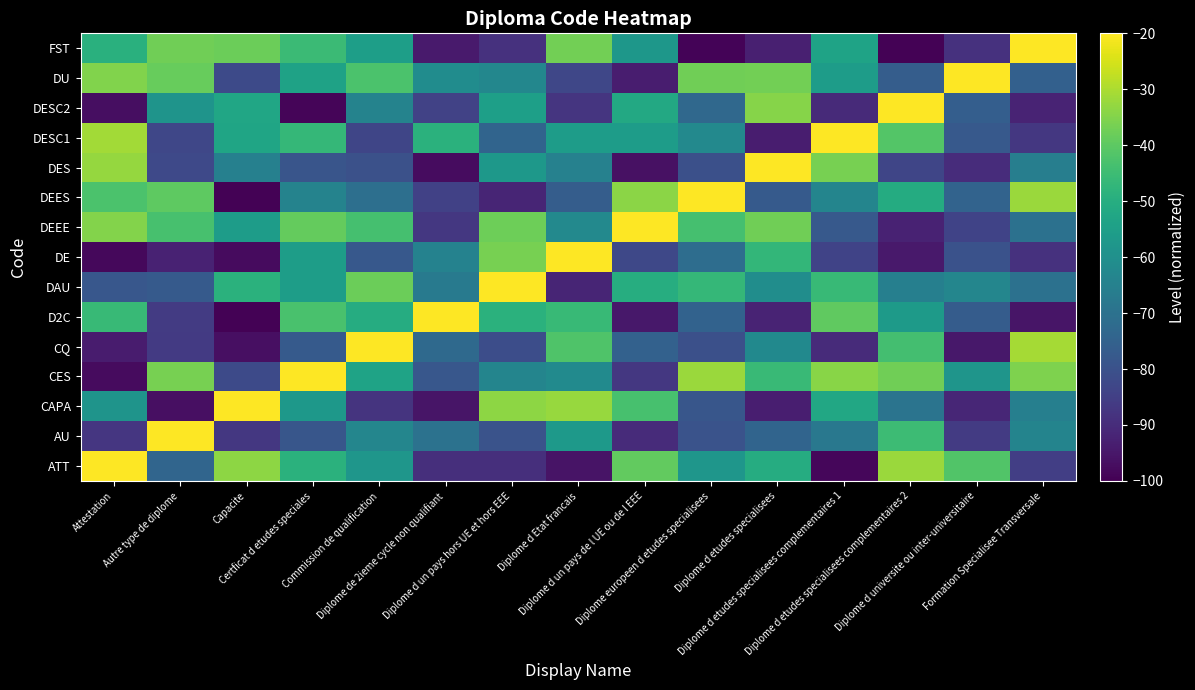

Which label corresponds to the largest value in the chart?

Attestation